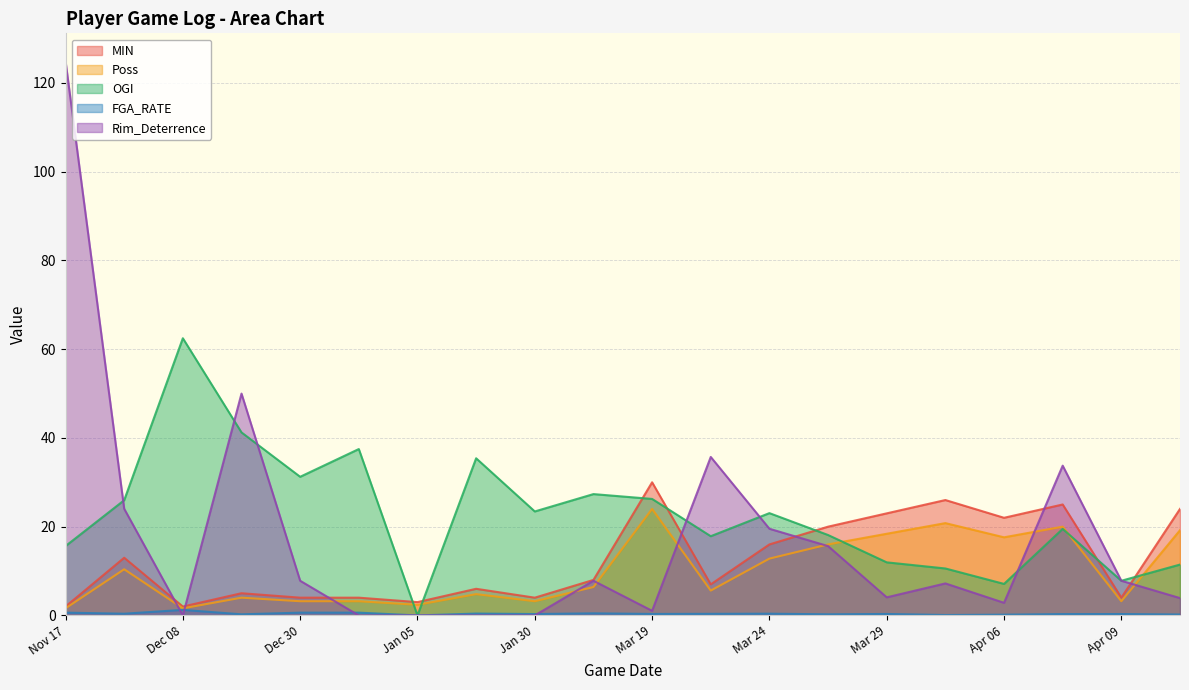

Which series has the largest range (max minus min)?

Rim_Deterrence